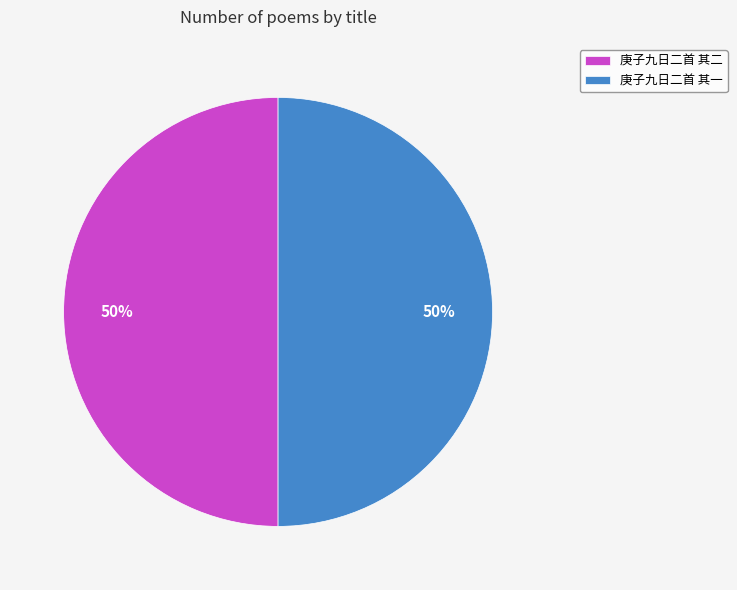

How many segments does this pie chart have?

2